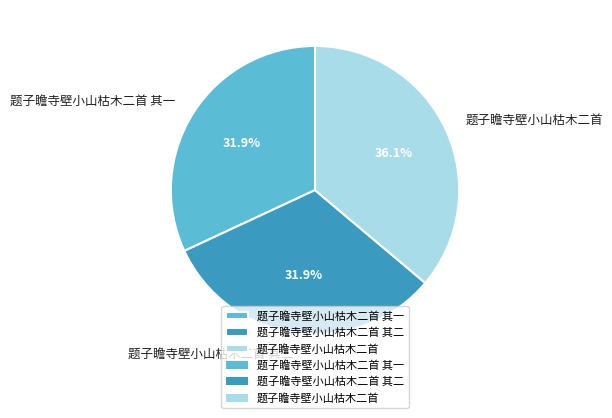

Count the number of slices in the pie.

3